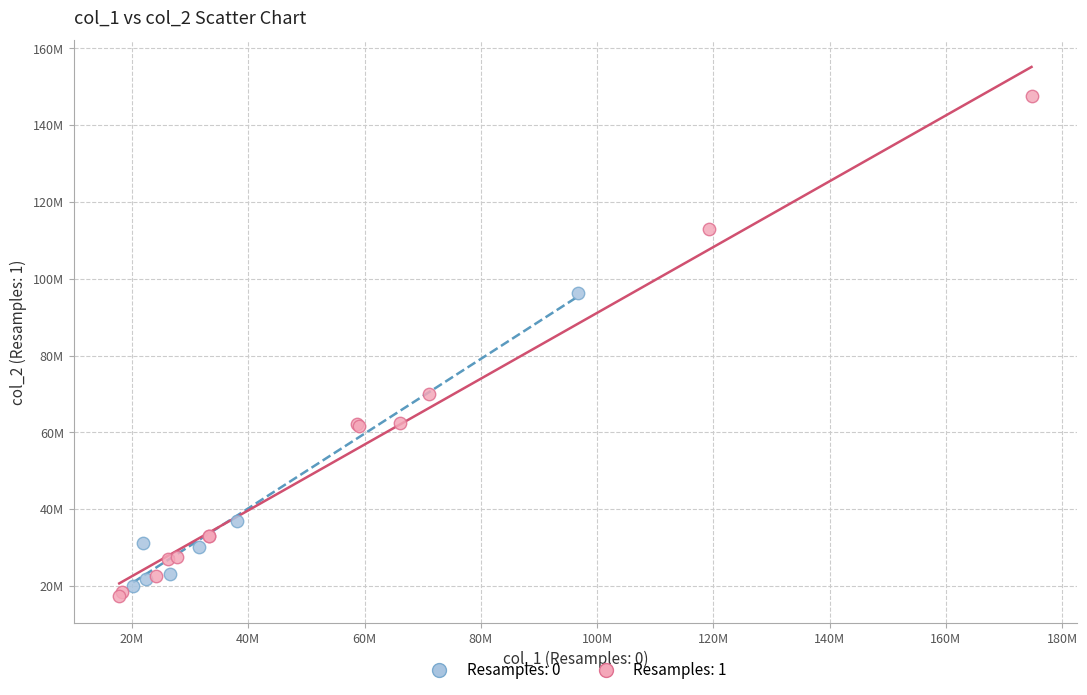

What are all the series names shown in the legend?

Resamples: 0, Resamples: 1